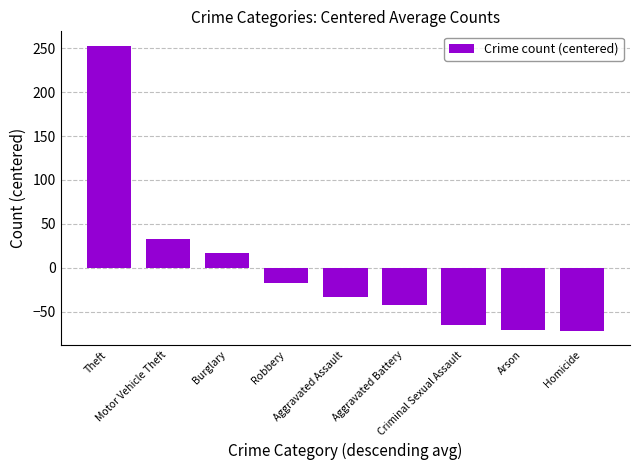

Is it true that the value at Aggravated Assault is -60.9?

False